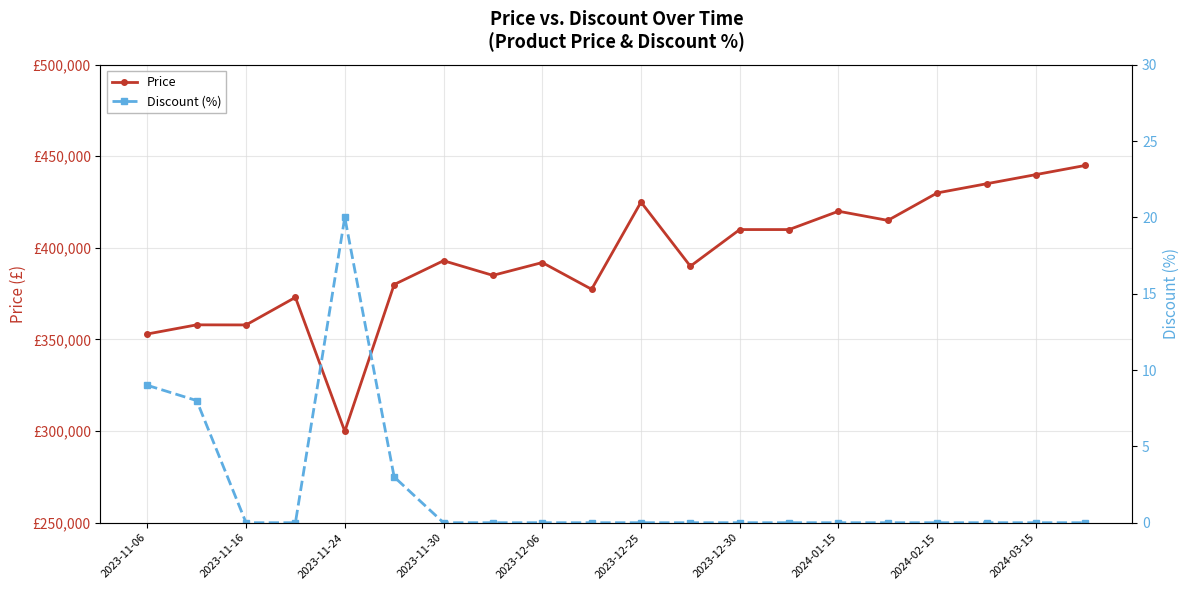

What is the average value of the Price series?

394463